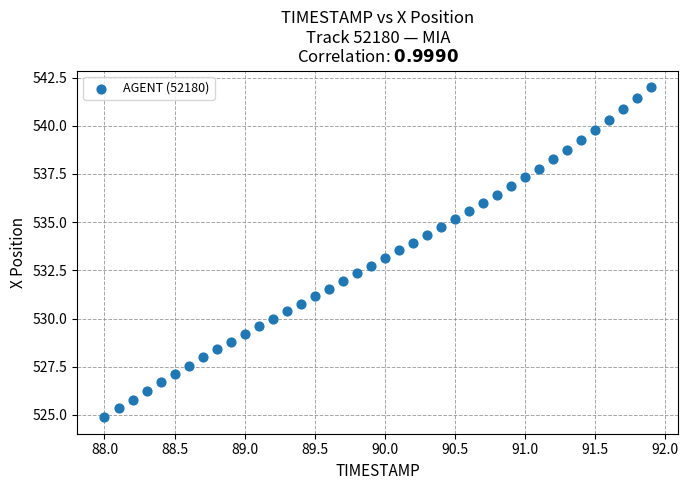

What is the range of Y values (max minus min)?

17.1